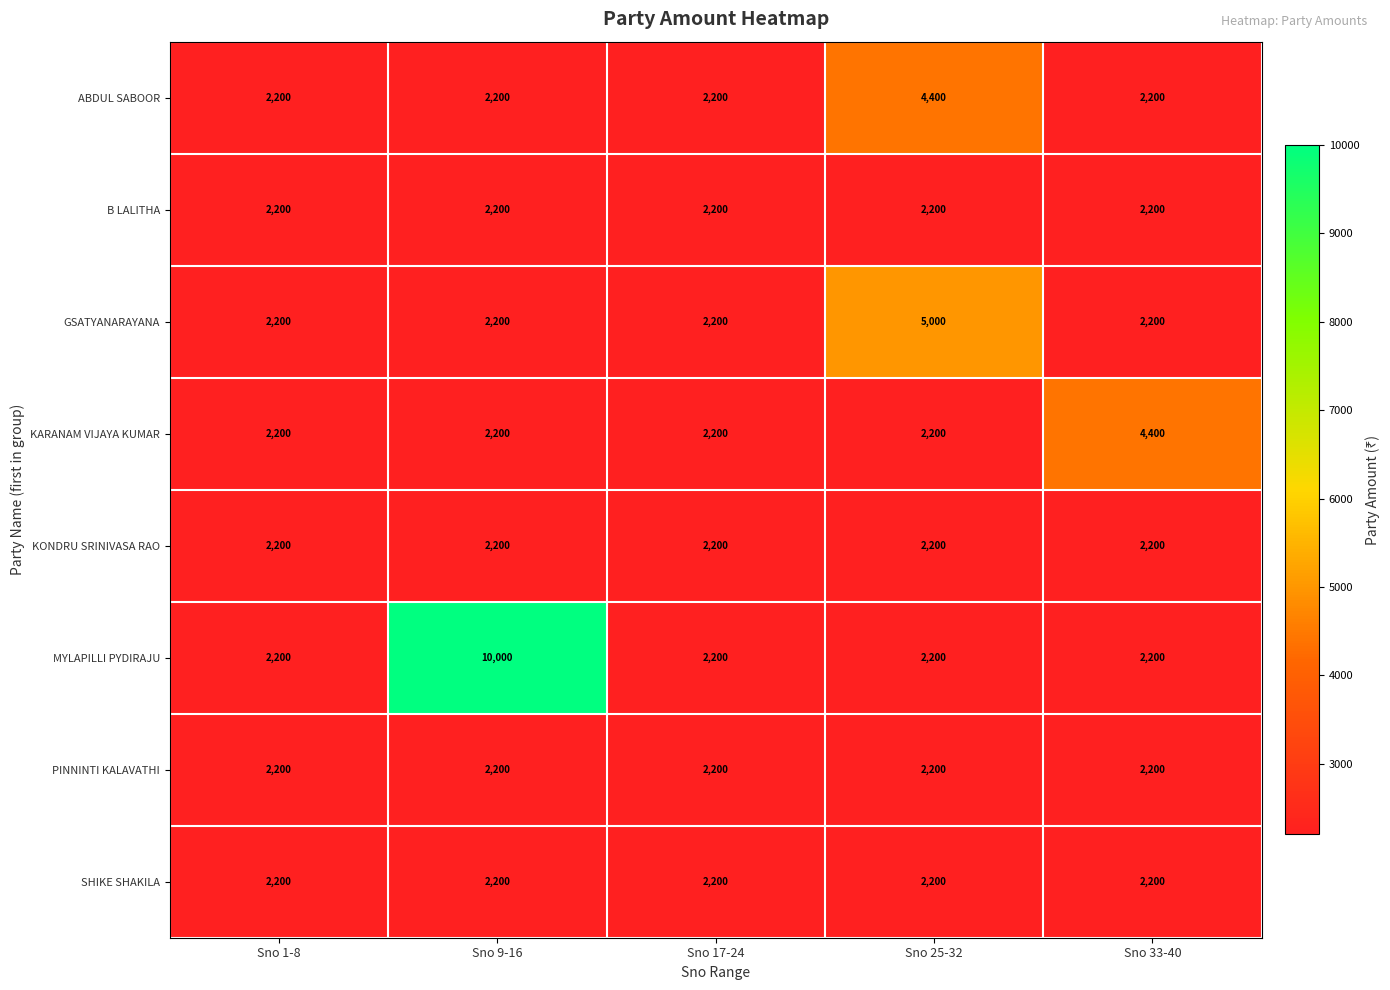

What is the sum of all SHIKE SHAKILA values?

11000